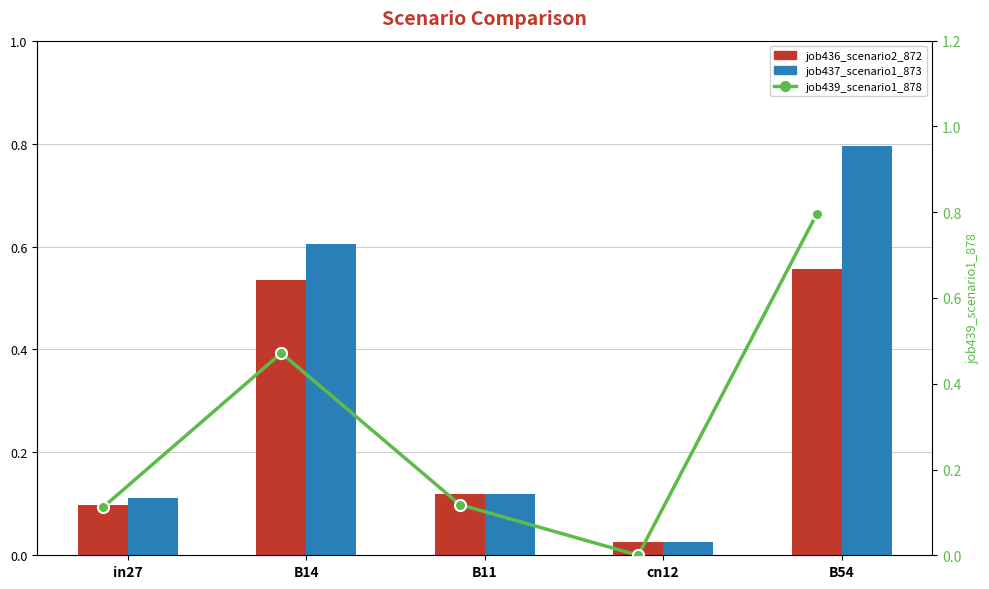

True or false: job437_scenario1_873 has a value of 0.0 at cn12.

True